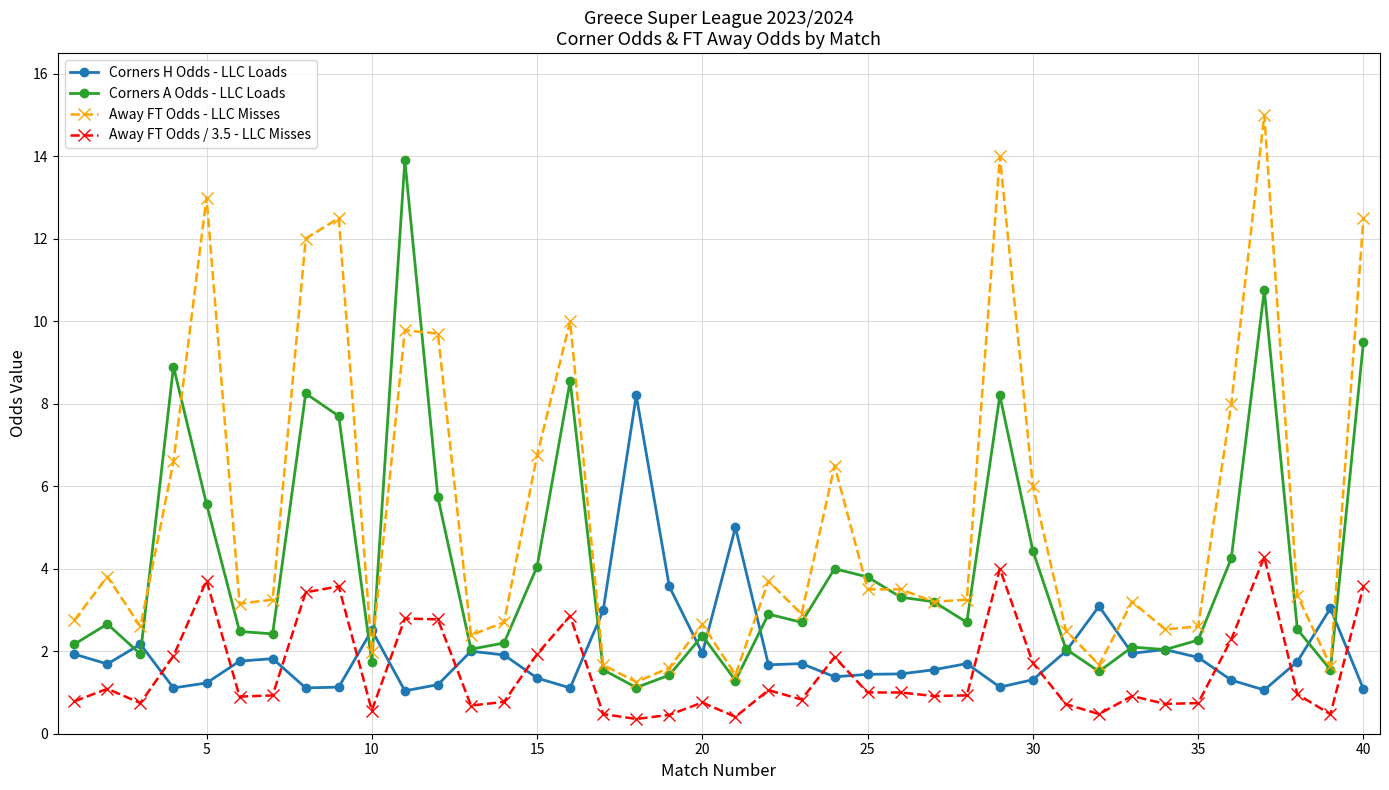

What is the value of the Away FT Odds / 3.5 - LLC Misses point at the 13th from the left?

0.7